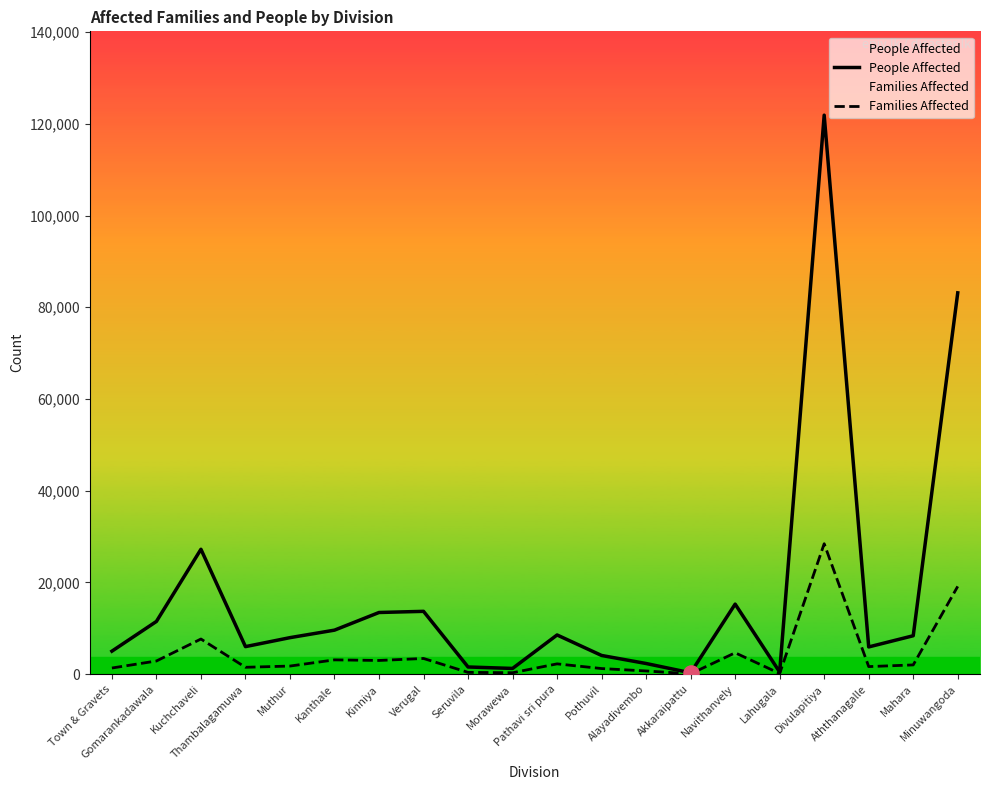

Which series contains the lowest Y value?

Families Affected